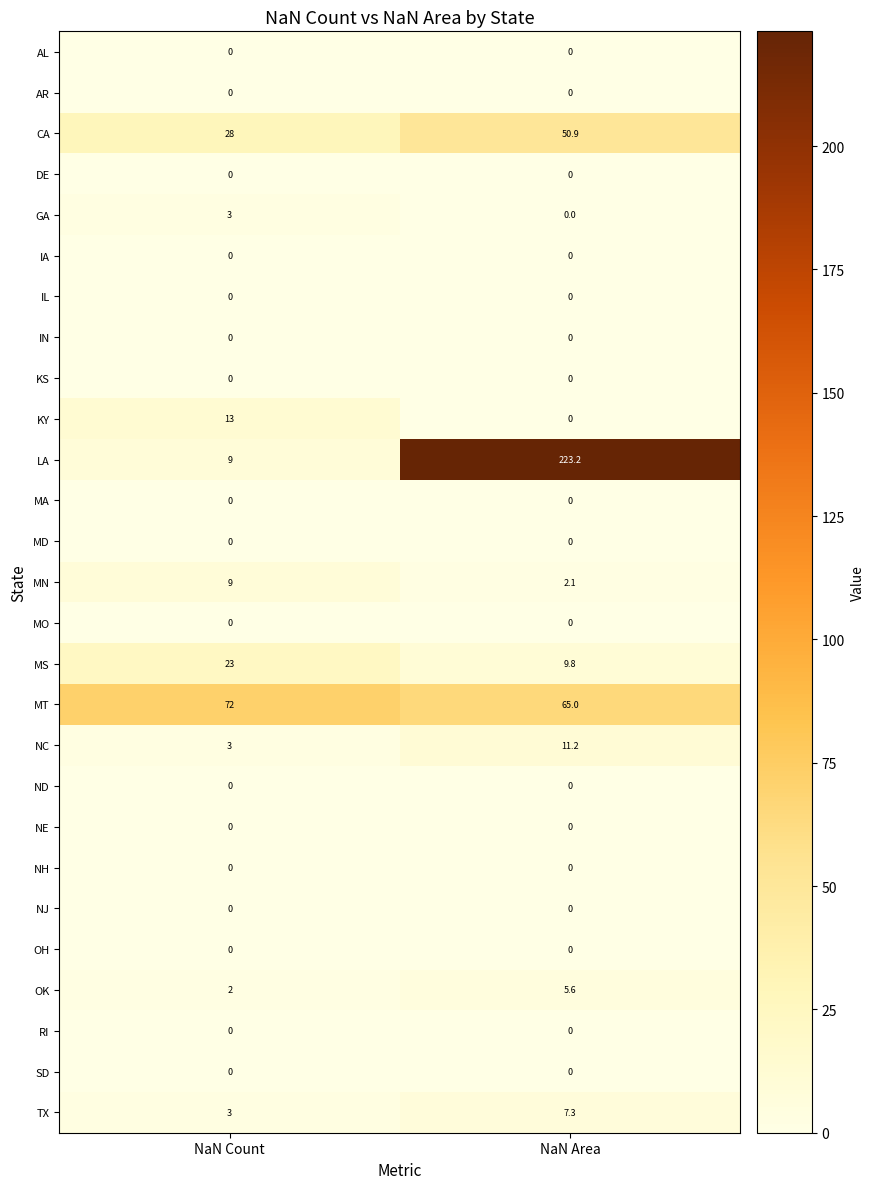

Is it true that IN equals 0.0 at NaN Area?

True